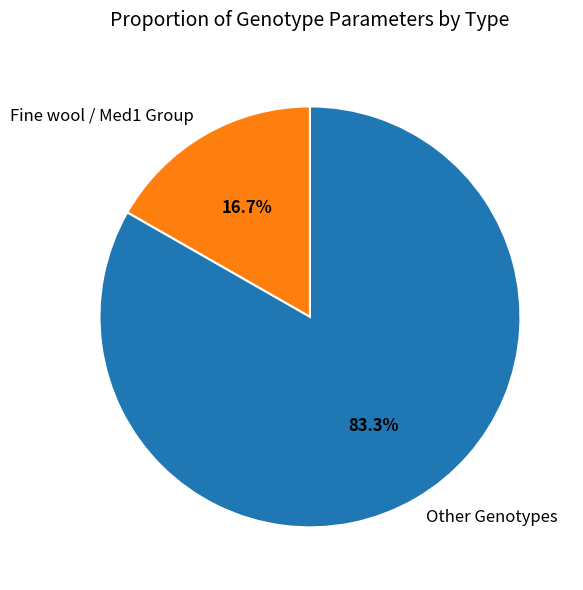

Which category has the smallest portion of the pie?

Fine wool / Med1 Group